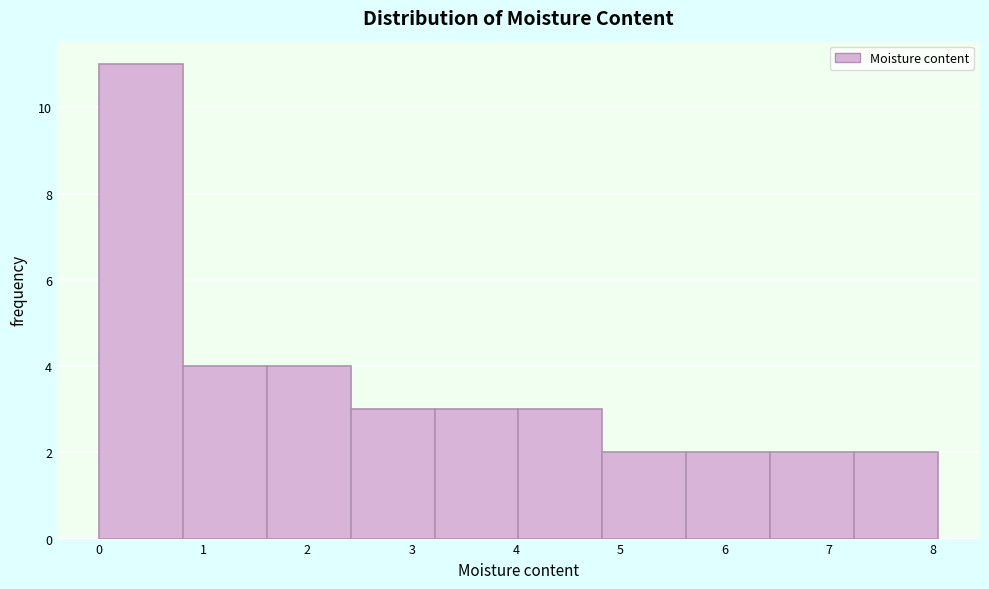

Reading left to right, list every bar in this chart as the range it spans on the x-axis followed by its height. Neither the bar edges nor the heights are printed on the chart, so give them approximately, as read against the axes.

0.0 to 0.8: 11
0.8 to 1.6: 4
1.6 to 2.4: 4
2.4 to 3.2: 3
3.2 to 4.0: 3
4.0 to 4.8: 3
4.8 to 5.6: 2
5.6 to 6.4: 2
6.4 to 7.2: 2
7.2 to 8.0: 2